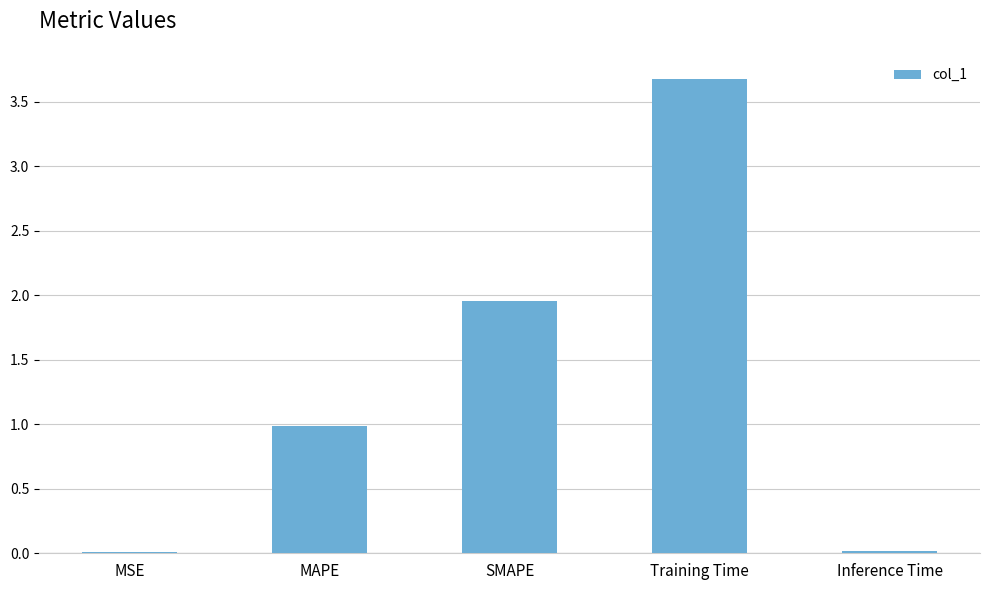

What is the approximate value at Training Time?

3.7